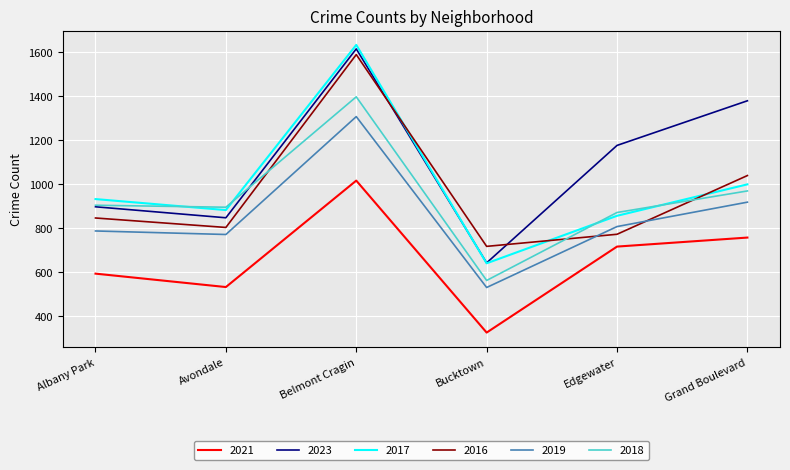

At which category is the sum across all series the highest?

Belmont Cragin